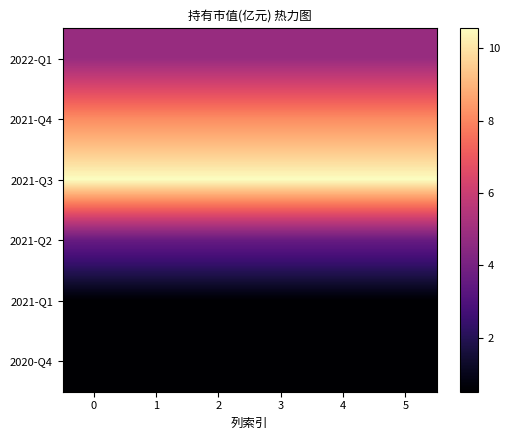

Reading right to left, what are all the values shown in this chart?

2022-Q1: 5=4.8	4=4.8	3=4.8	2=4.8	1=4.8	0=4.8
2021-Q4: 5=8.2	4=8.2	3=8.2	2=8.2	1=8.2	0=8.2
2021-Q3: 5=10.6	4=10.6	3=10.6	2=10.6	1=10.6	0=10.6
2021-Q2: 5=3.6	4=3.6	3=3.6	2=3.6	1=3.6	0=3.6
2021-Q1: 5=0.5	4=0.5	3=0.5	2=0.5	1=0.5	0=0.5
2020-Q4: 5=0.5	4=0.5	3=0.5	2=0.5	1=0.5	0=0.5